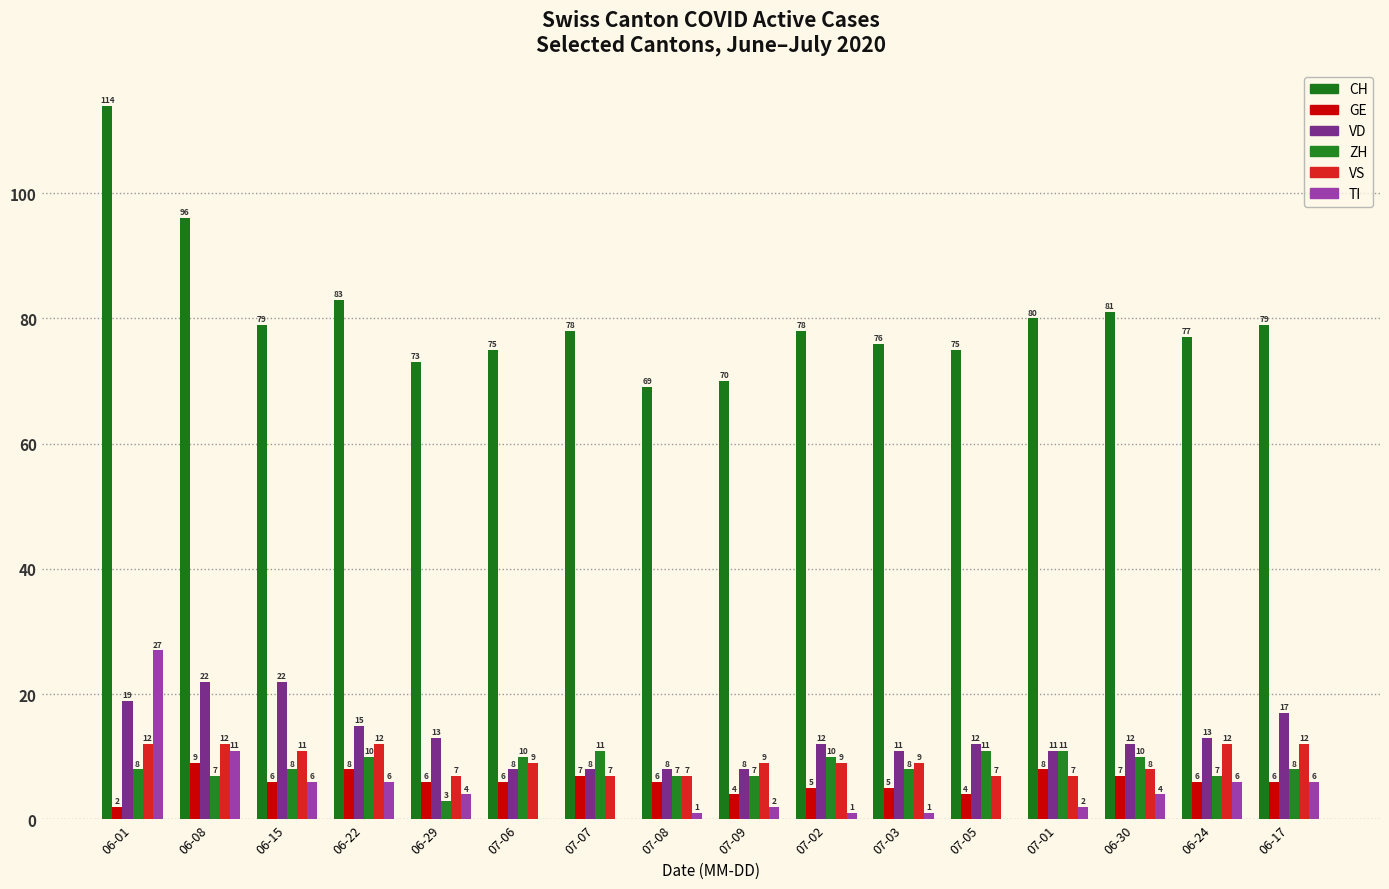

What position from the left is 06-29?

5